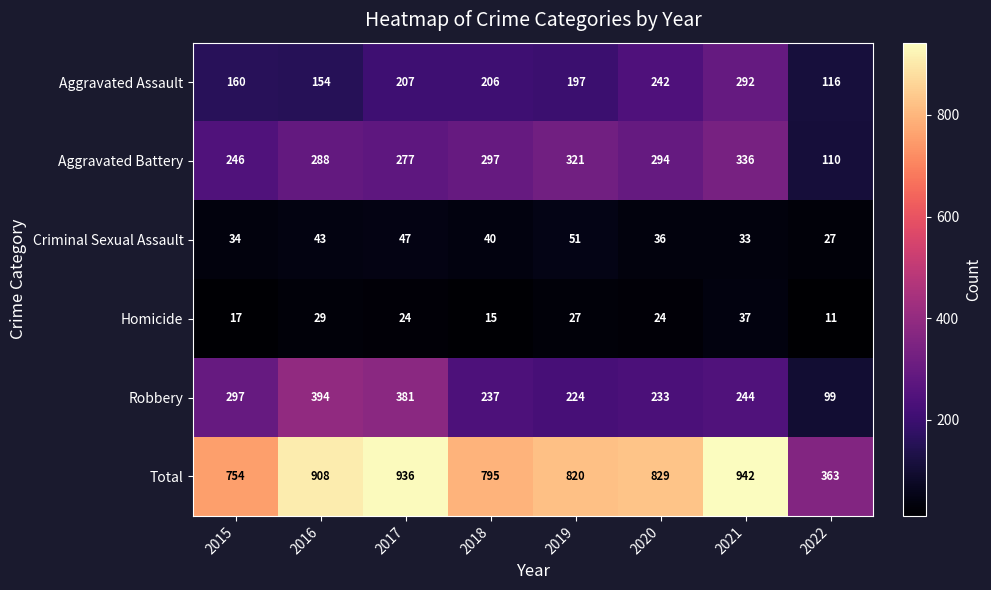

Which label corresponds to the smallest value in the chart?

2022